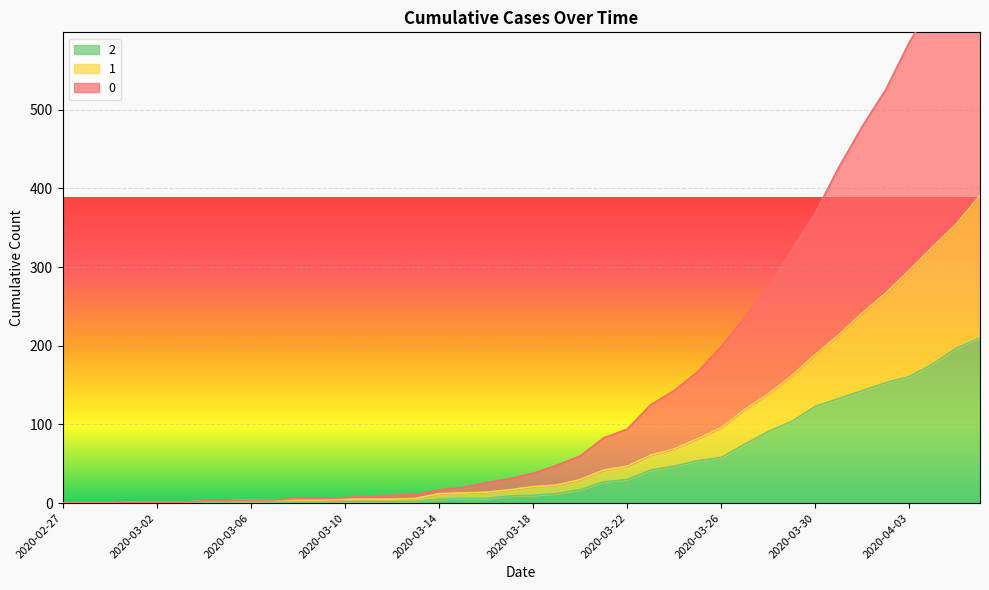

True or false: 0 and 2 intersect in this chart.

False